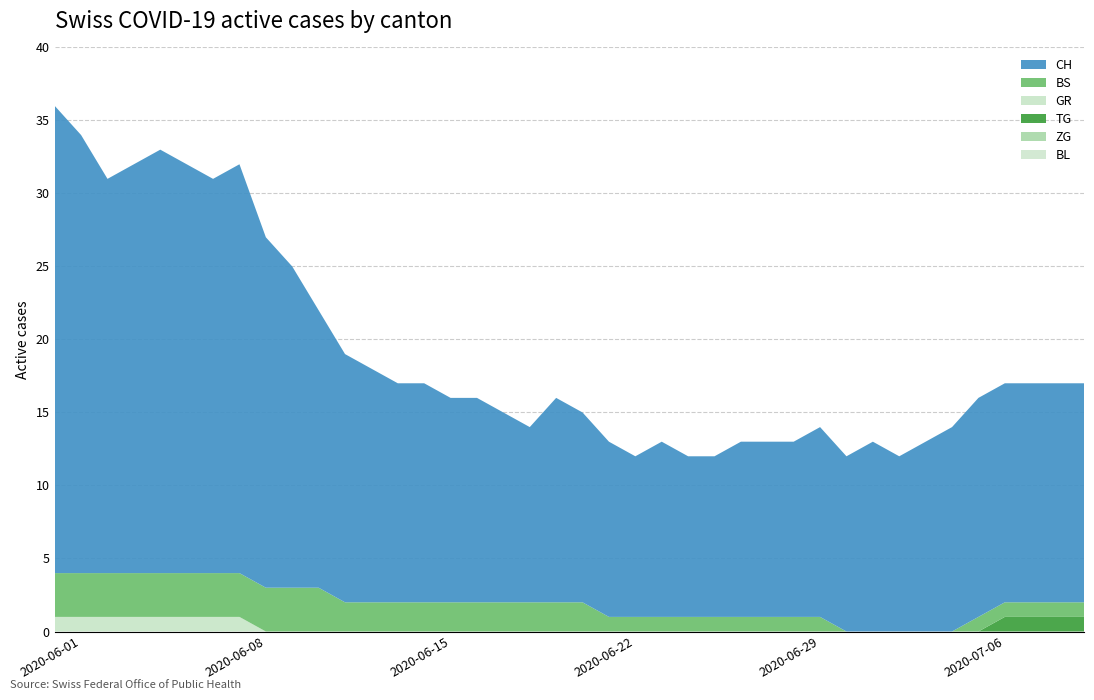

Reading right to left, list all the values displayed in this chart.

BL: 0	0	0	0	0	0	0	0	0	0	0	0	0	0	0	0	0	0	0	0	0	0	0	0	0	0	0	0	0	0	0	0	0	0	0	0	0	0	0	0
BS: 1	1	1	1	1	0	0	0	0	0	1	1	1	1	1	1	1	1	1	2	2	2	2	2	2	2	2	2	2	3	3	3	3	3	3	3	3	3	3	3
TG: 1	1	1	1	0	0	0	0	0	0	0	0	0	0	0	0	0	0	0	0	0	0	0	0	0	0	0	0	0	0	0	0	0	0	0	0	0	0	0	0
ZG: 0	0	0	0	0	0	0	0	0	0	0	0	0	0	0	0	0	0	0	0	0	0	0	0	0	0	0	0	0	0	0	0	0	0	0	0	0	0	0	0
GR: 0	0	0	0	0	0	0	0	0	0	0	0	0	0	0	0	0	0	0	0	0	0	0	0	0	0	0	0	0	0	0	0	1	1	1	1	1	1	1	1
CH: 15	15	15	15	15	14	13	12	13	12	13	12	12	12	11	11	12	11	12	13	14	12	13	14	14	15	15	16	17	19	22	24	28	27	28	29	28	27	30	32